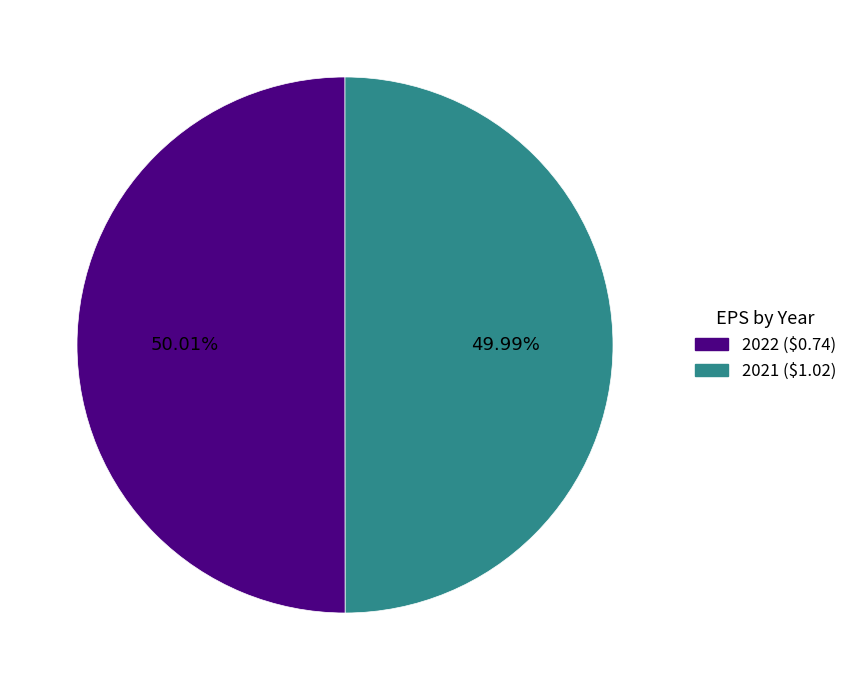

Combined, do 2021 and 2022 account for over 50%?

Yes